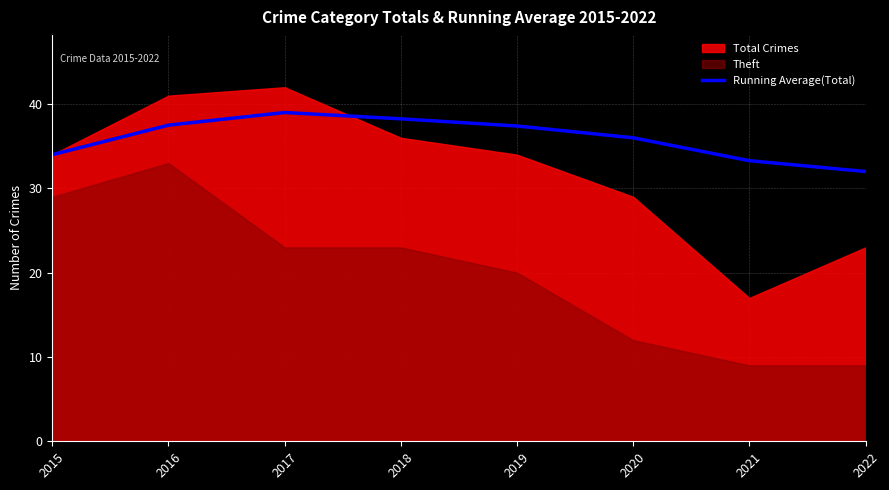

How many data points are less than 37?

4